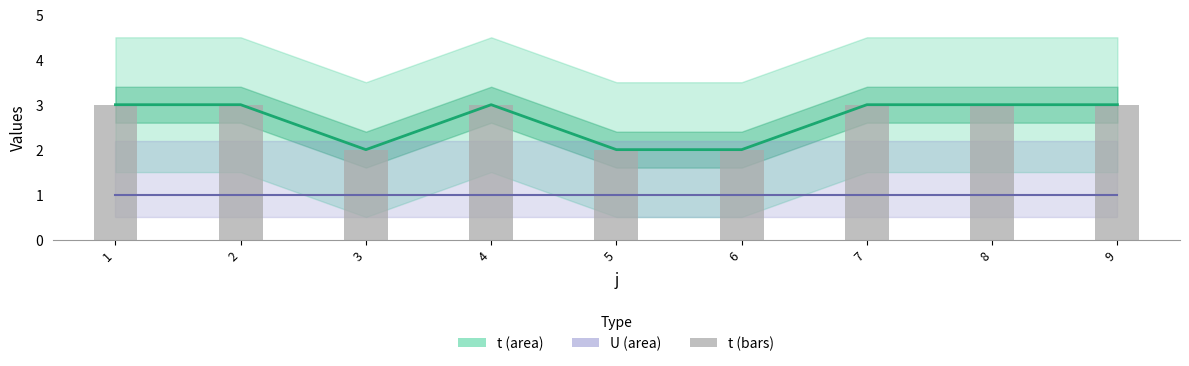

Where is U (area) nearest to the value 1?

1